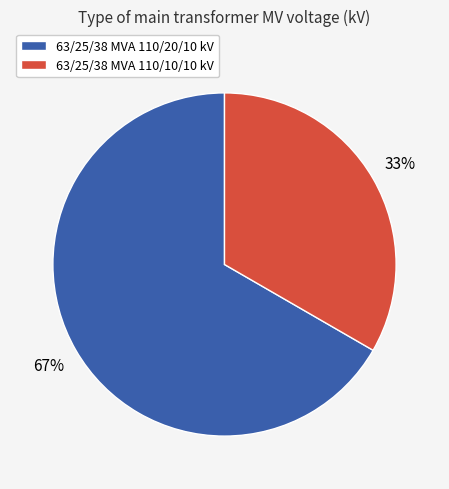

Does 63/25/38 MVA 110/20/10 kV account for over 50% of the chart?

Yes